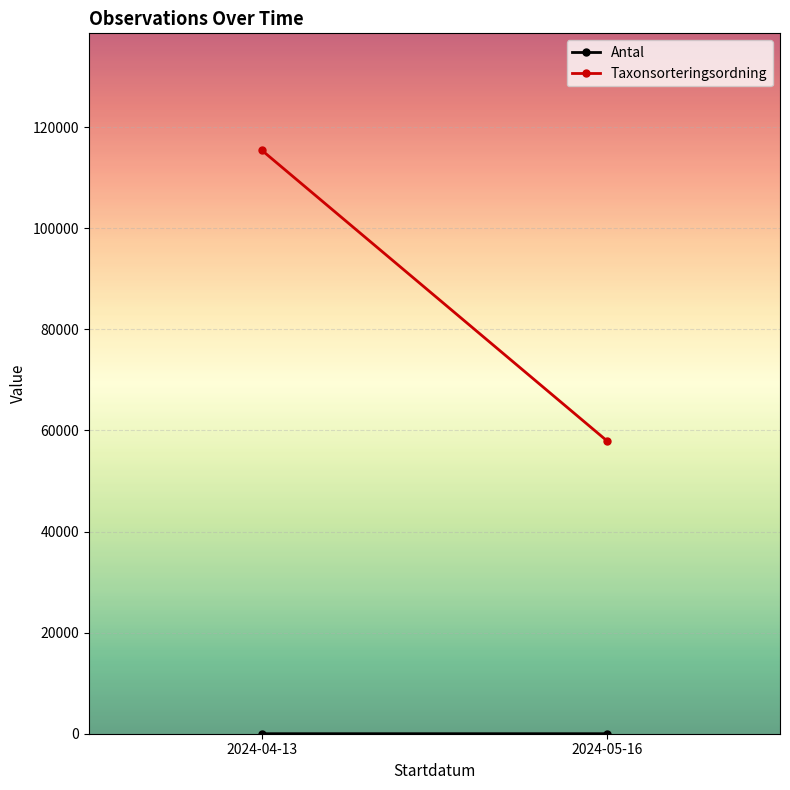

Is the value of Taxonsorteringsordning at 2024-04-13 greater than the value of Antal at 2024-05-16?

Yes